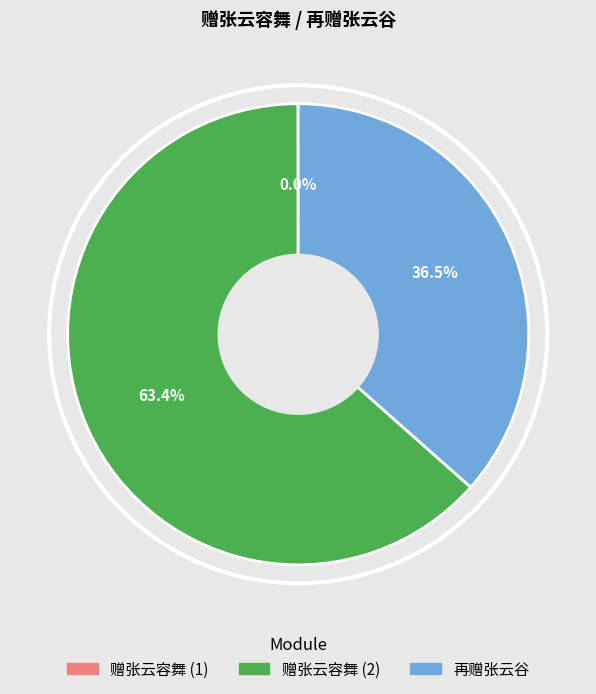

The 再赠张云谷 slice represents 23% of the pie. True or false?

False